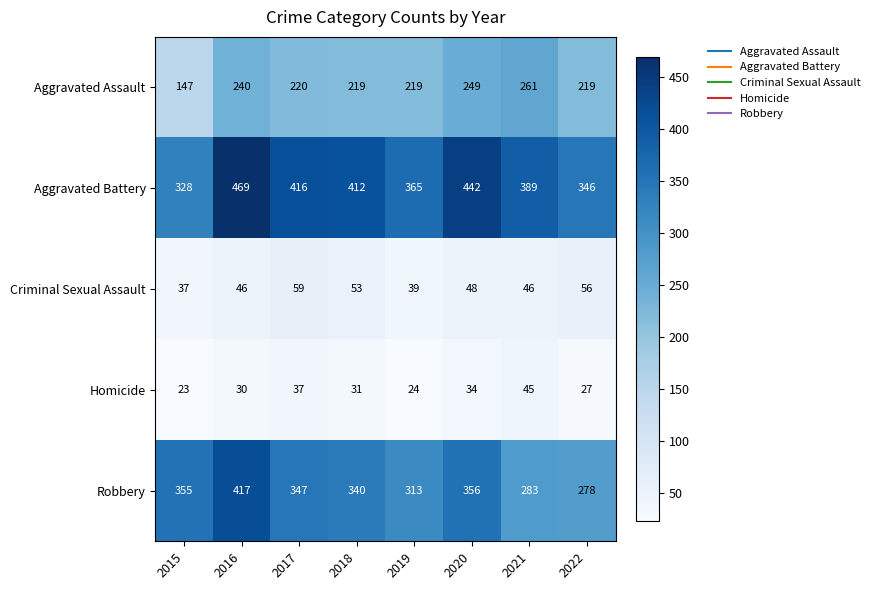

Count the number of categories in the chart.

8